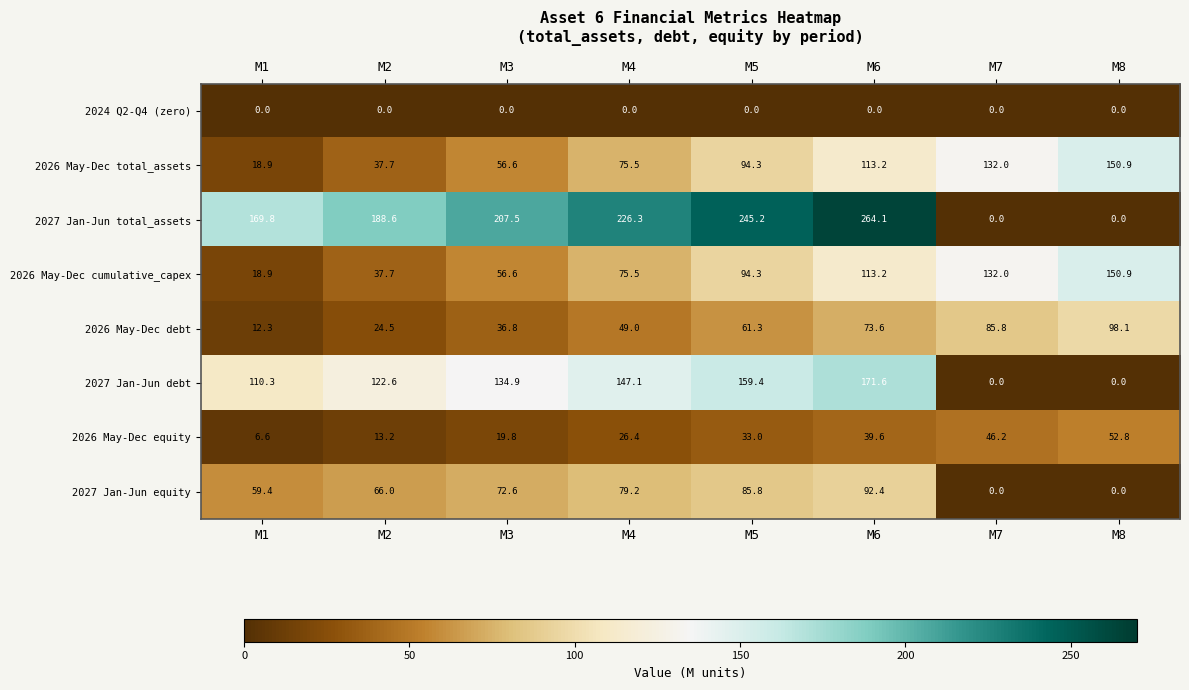

What value does the 2027 Jan-Jun debt series have at M4?

147.1